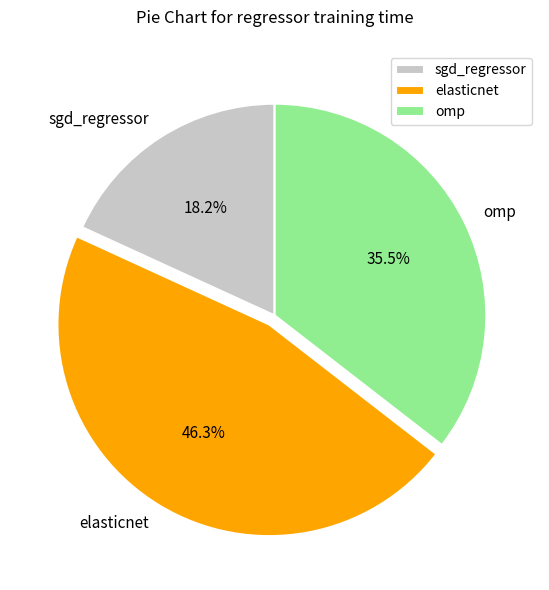

Is the sum of sgd_regressor and elasticnet greater than half?

Yes